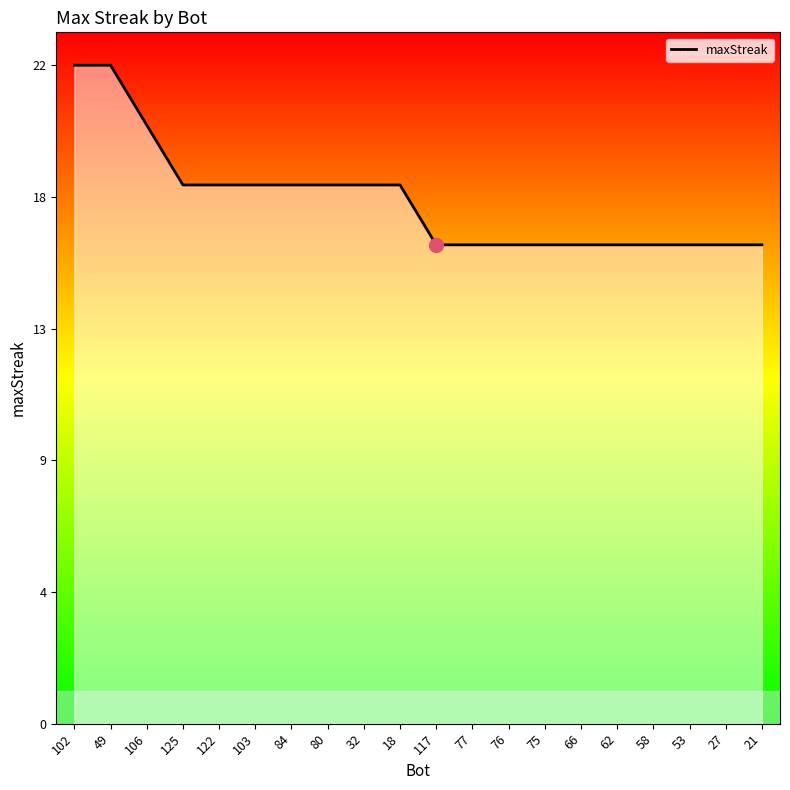

Does the chart display data point markers on the line(s)?

No